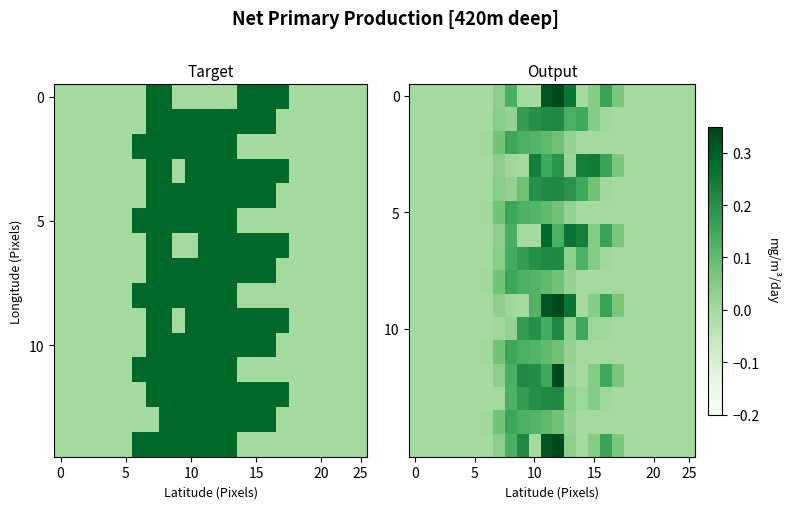

Count the number of data series in this chart.

16